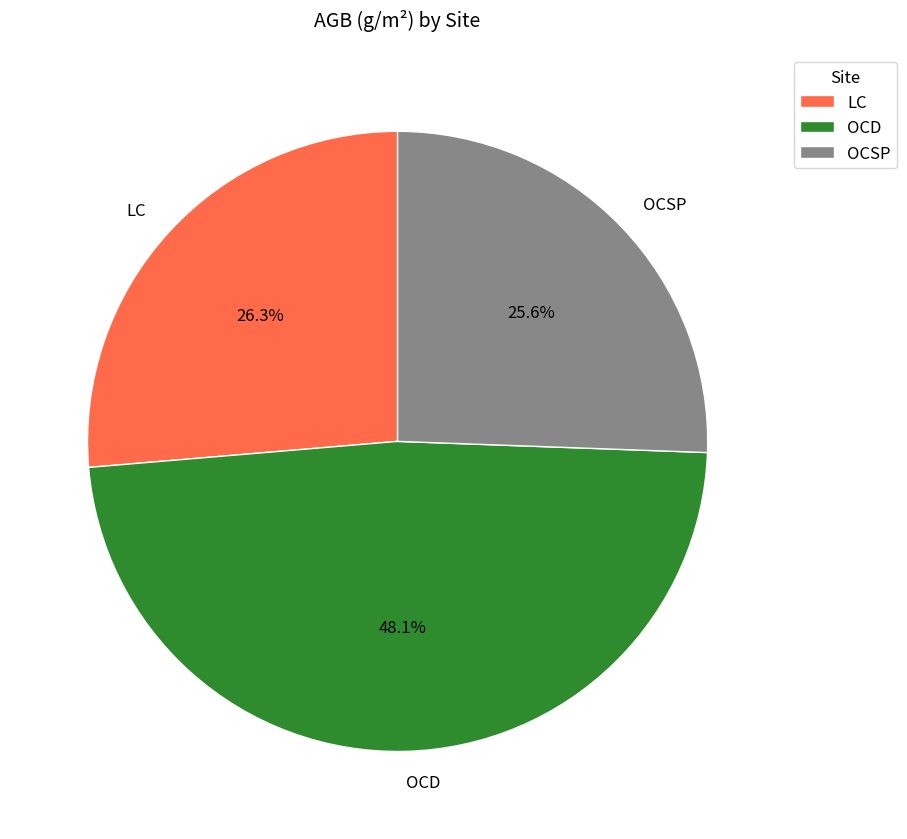

How many segments does this pie chart have?

3